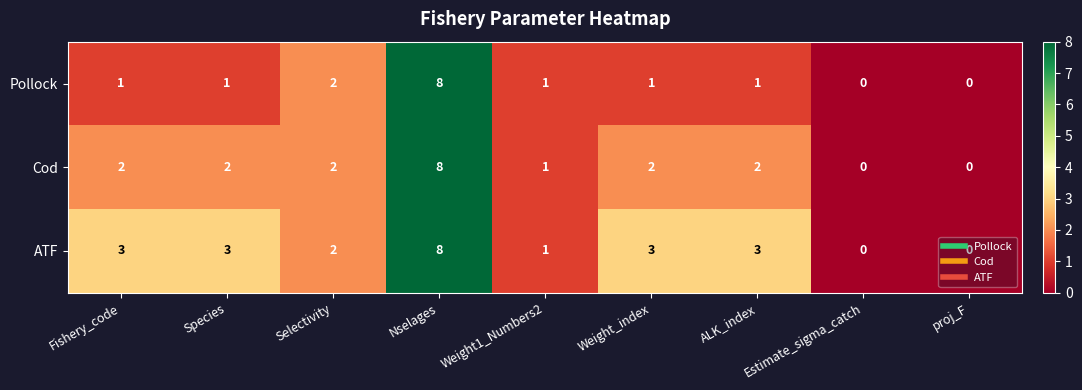

What is the approximate value of Cod at Nselages?

8